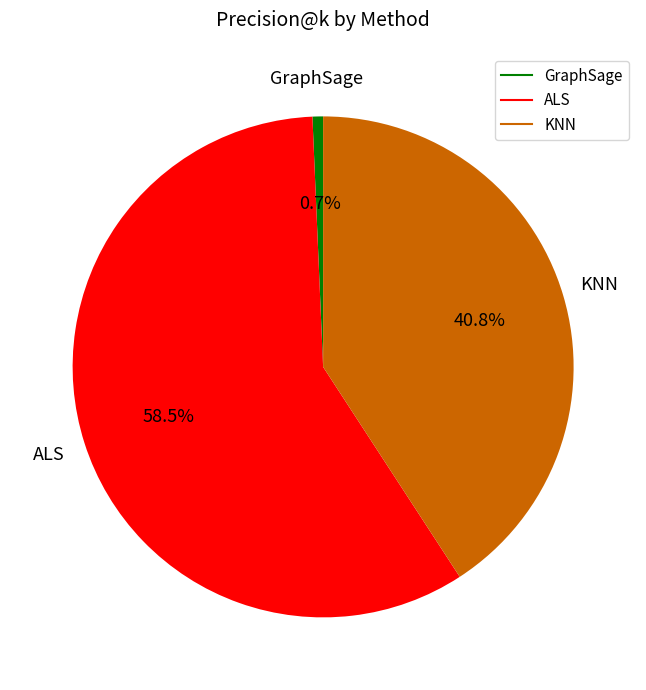

Which category has the biggest portion of the pie?

ALS